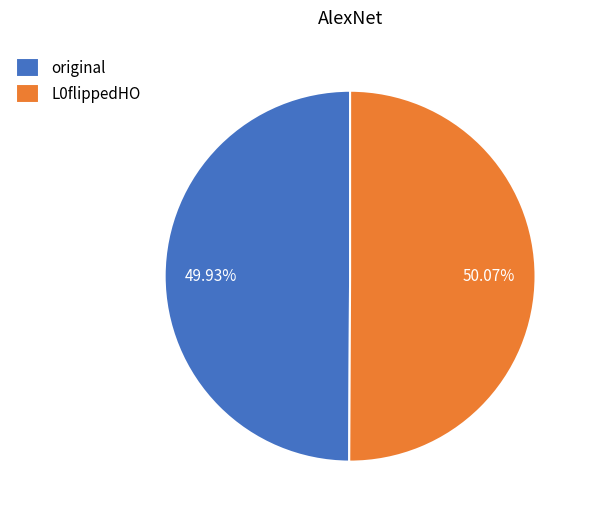

Is the sum of L0flippedHO and original greater than half?

Yes